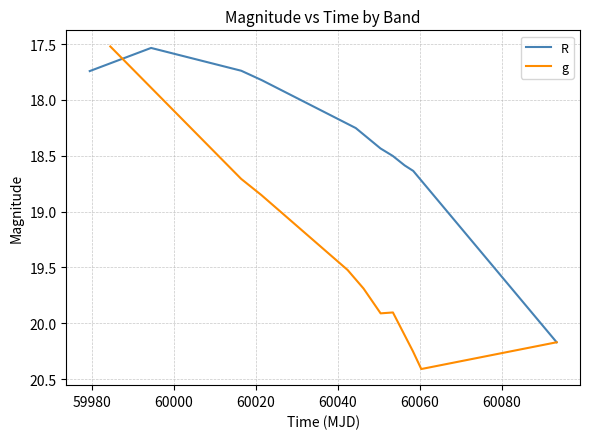

What is the difference between the maximum and second lowest values in the R series?

2.4